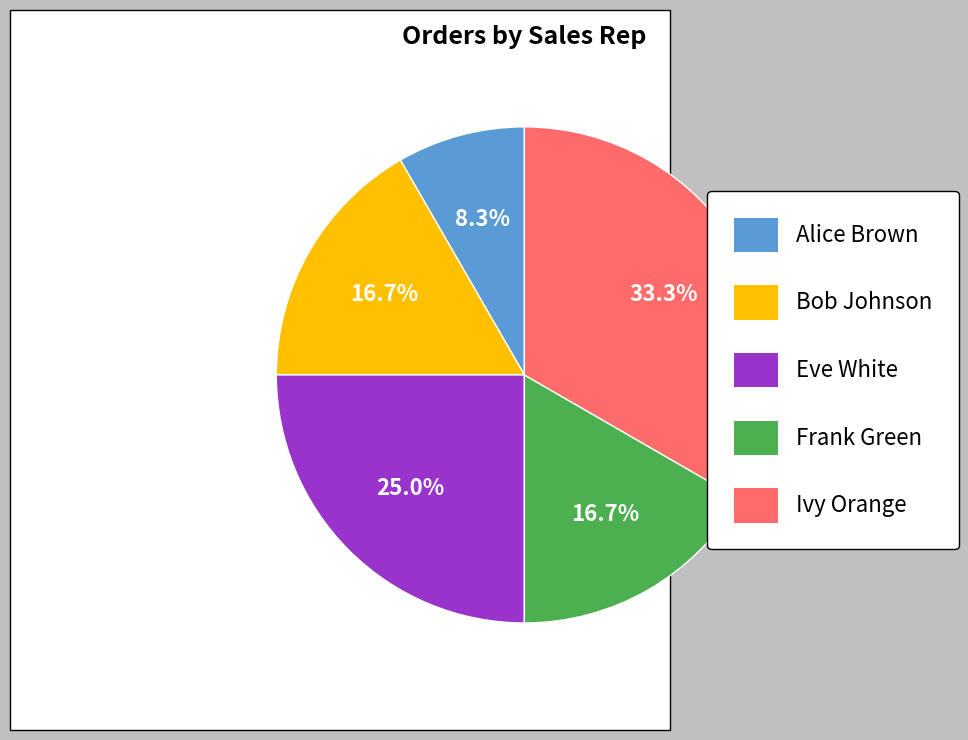

What is the smallest slice in the pie chart?

Alice Brown